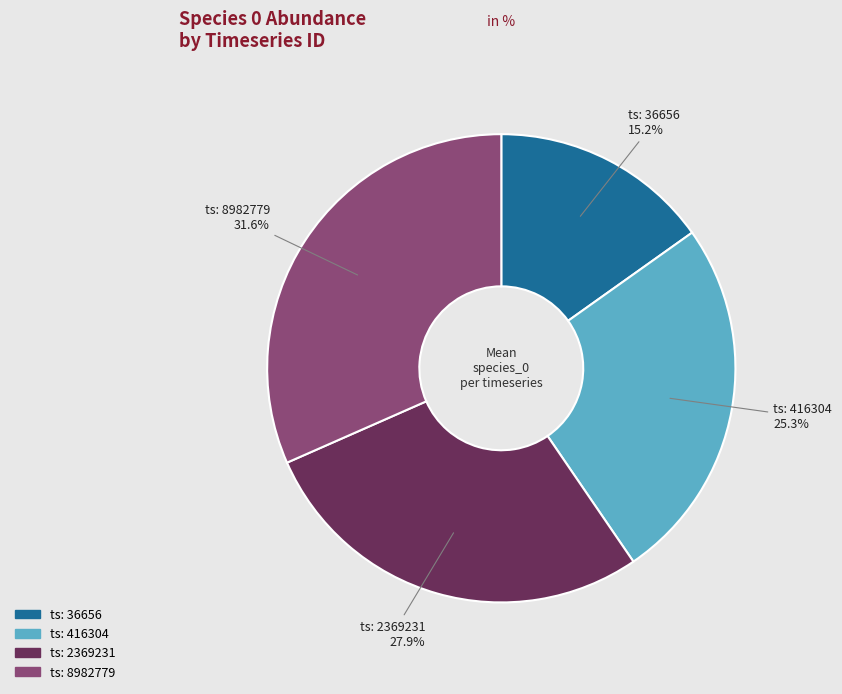

Is there a majority slice in this chart?

No